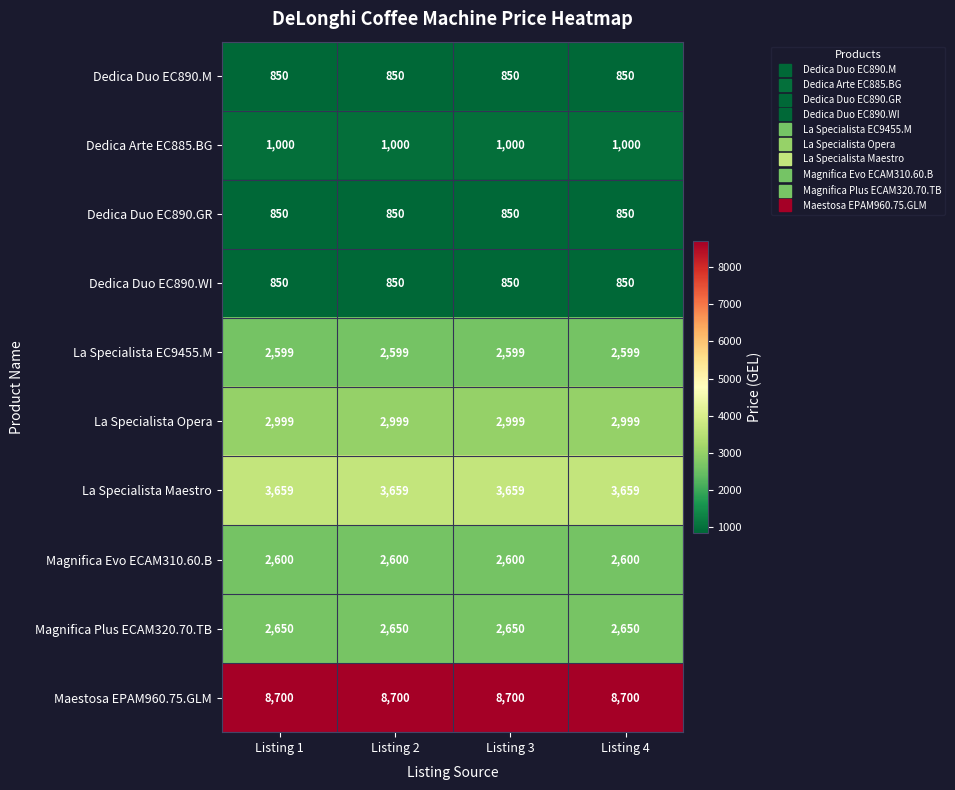

What is the minimum value shown in the chart?

850